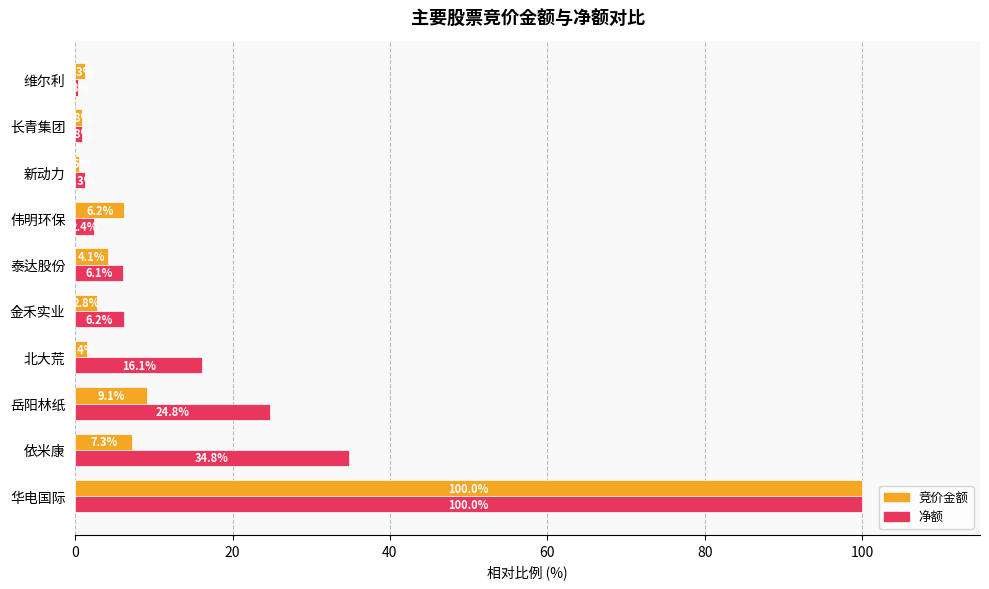

What is the greatest value displayed?

100.0